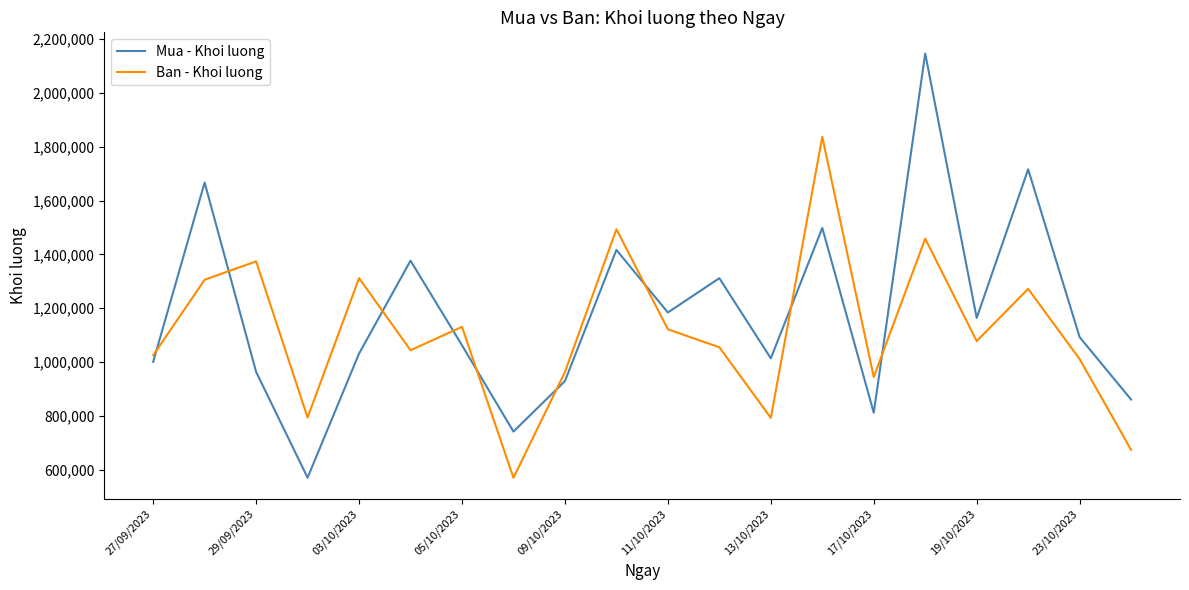

True or false: Ban - Khoi luong has more than 1 points higher than both neighbors.

True